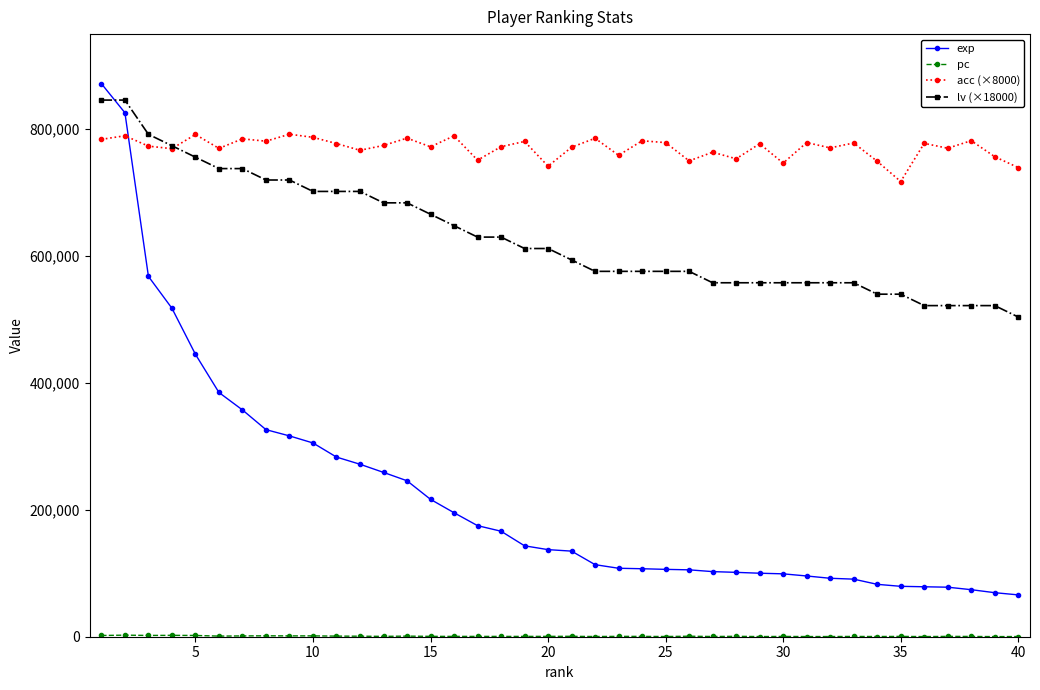

Which series has the widest spread of values?

exp